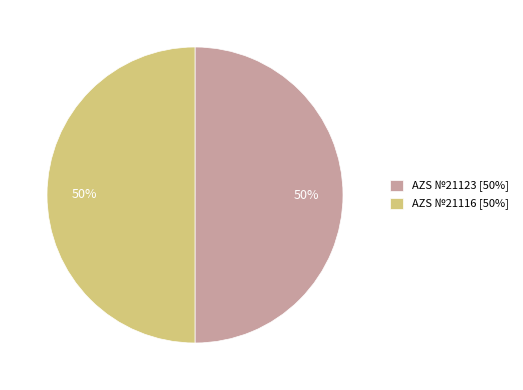

Combined, do AZS №21123 [50%] and AZS №21116 [50%] account for over 50%?

Yes